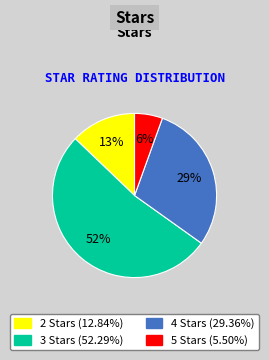

Combined, do 5 Stars and 2 Stars account for over 50%?

No